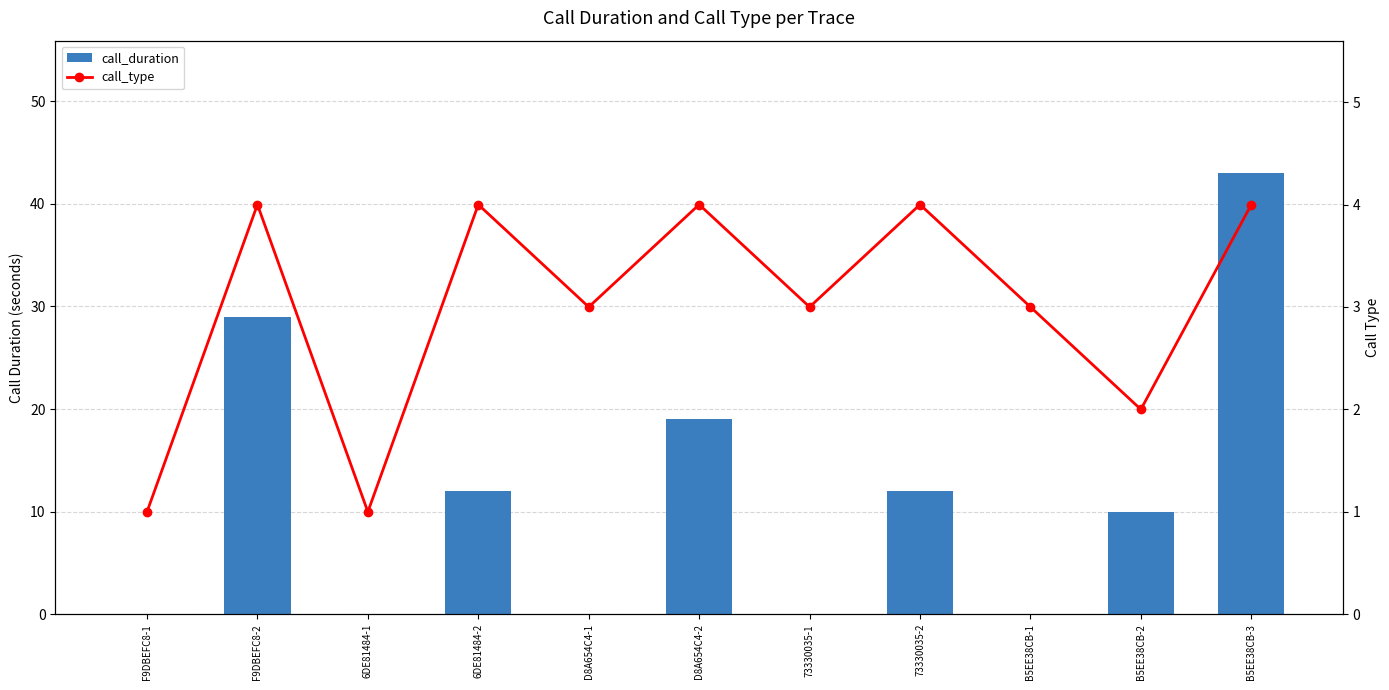

Is it true that call_type equals 2 at F9DBEFC8-1?

False